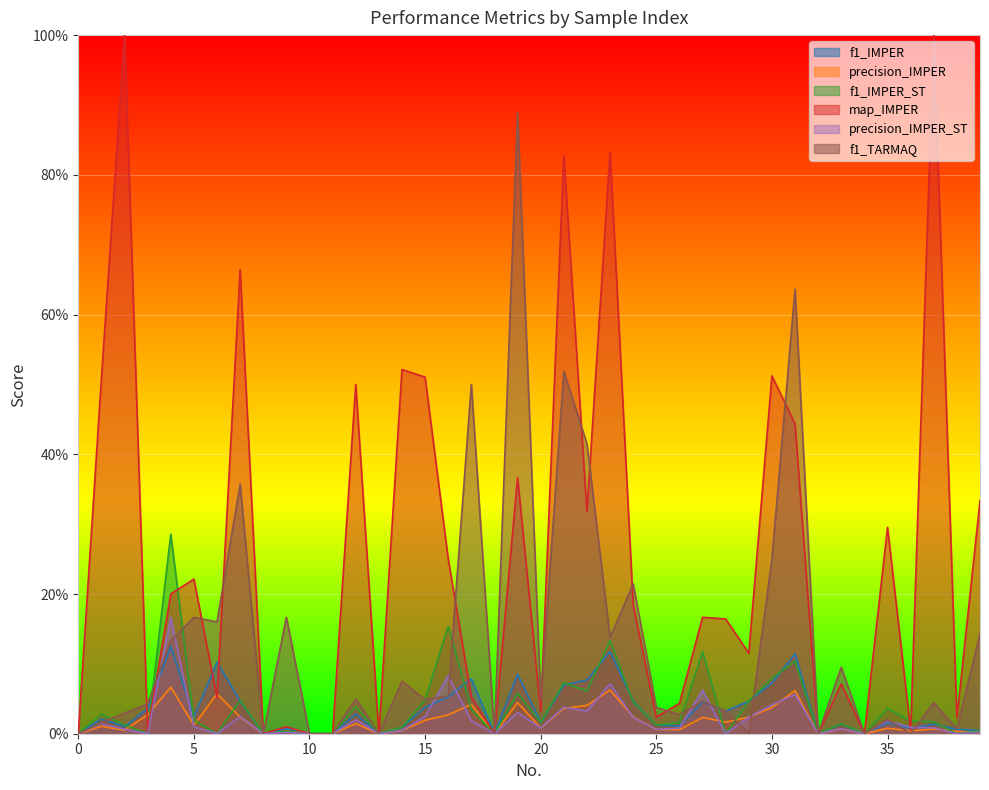

What is the average value of the map_IMPER series?

0.3